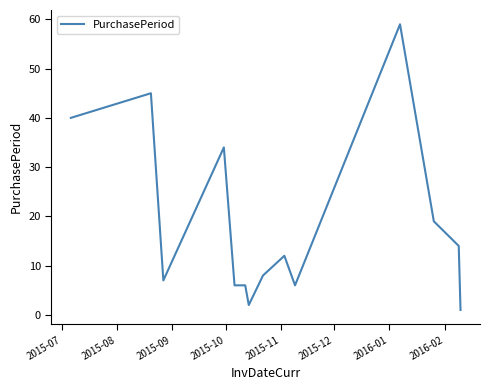

What is the greatest value displayed?

59